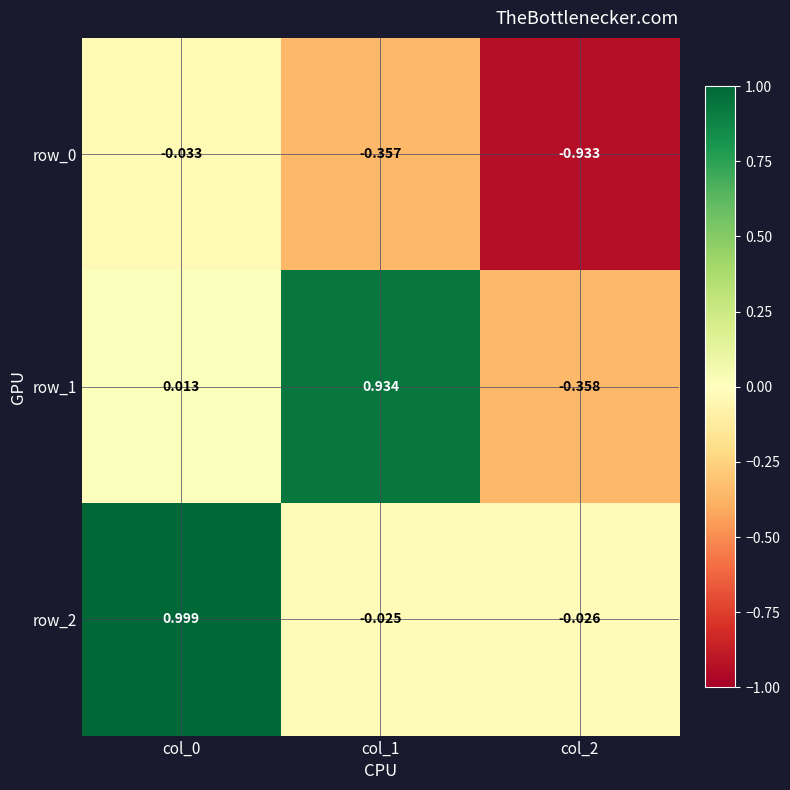

What is the average value of the row_1 series?

0.2